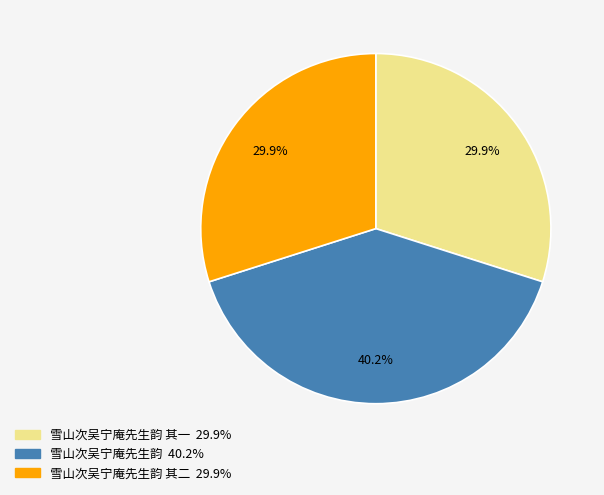

Is there a majority slice in this chart?

No